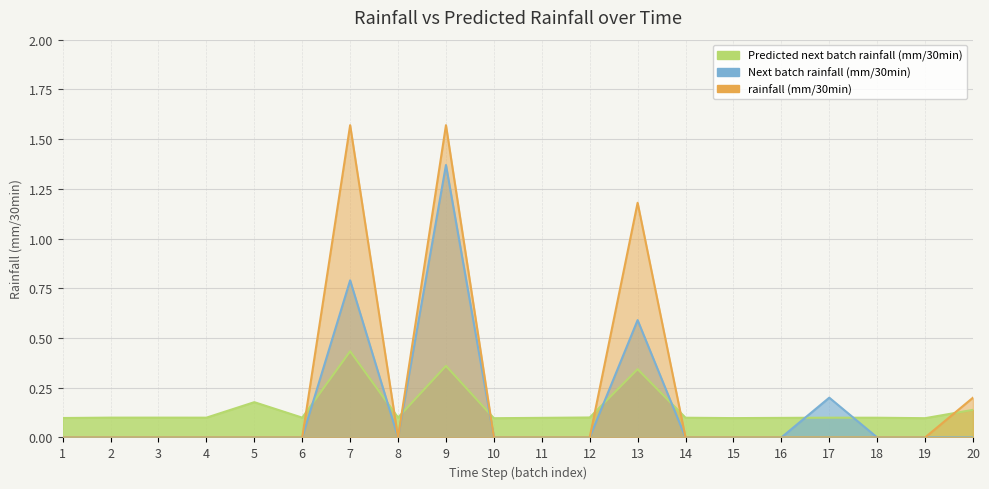

Rank the series by their maximum value, from highest to lowest.

rainfall (mm/30min), Next batch rainfall (mm/30min), Predicted next batch rainfall (mm/30min)